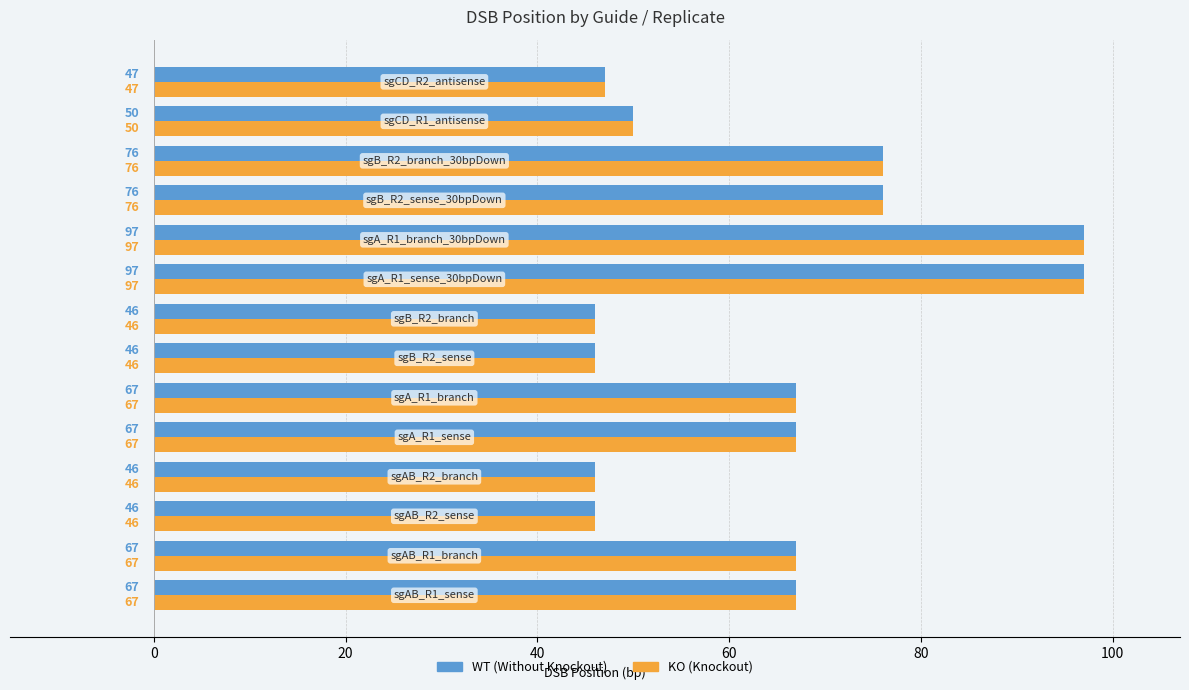

What is the maximum value shown in the chart?

97